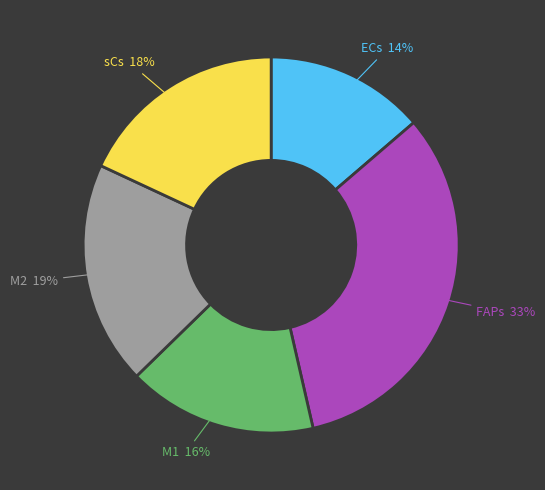

Is the sum of M2 and ECs greater than half?

No